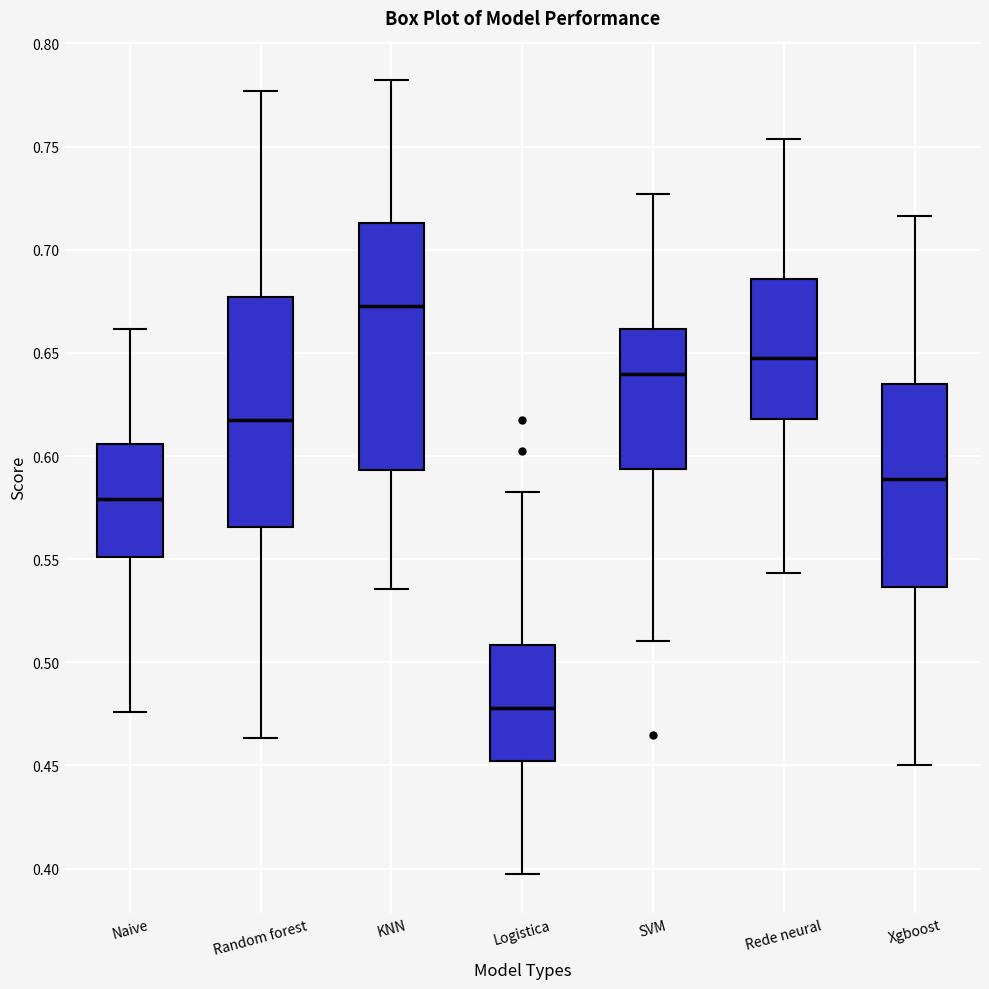

Which box is the tallest, from its lower edge to its upper edge?

KNN